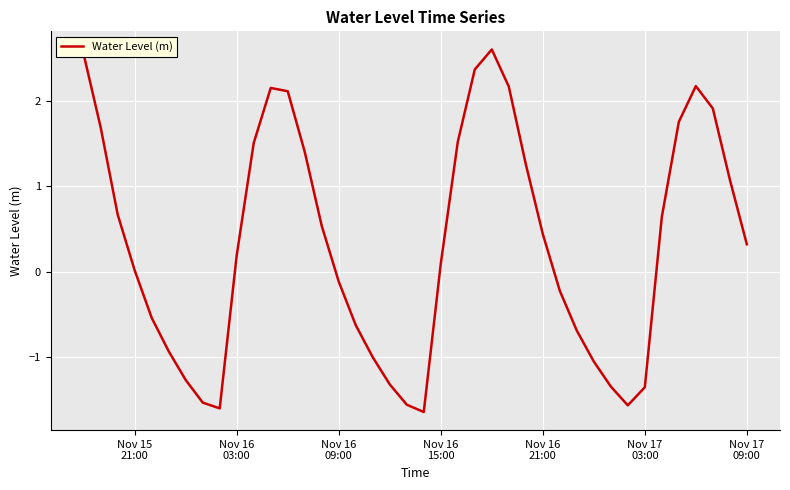

What is the smallest value displayed?

-1.6